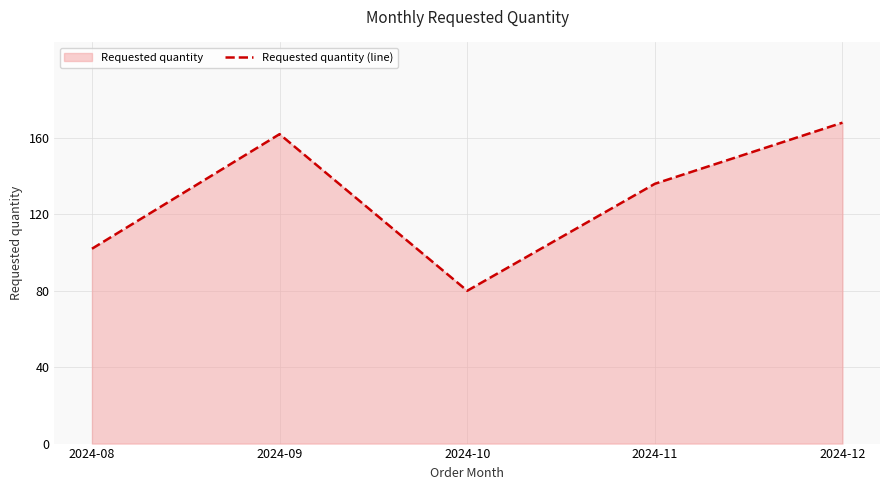

Which has a higher value, 2024-12 or 2024-10?

2024-12